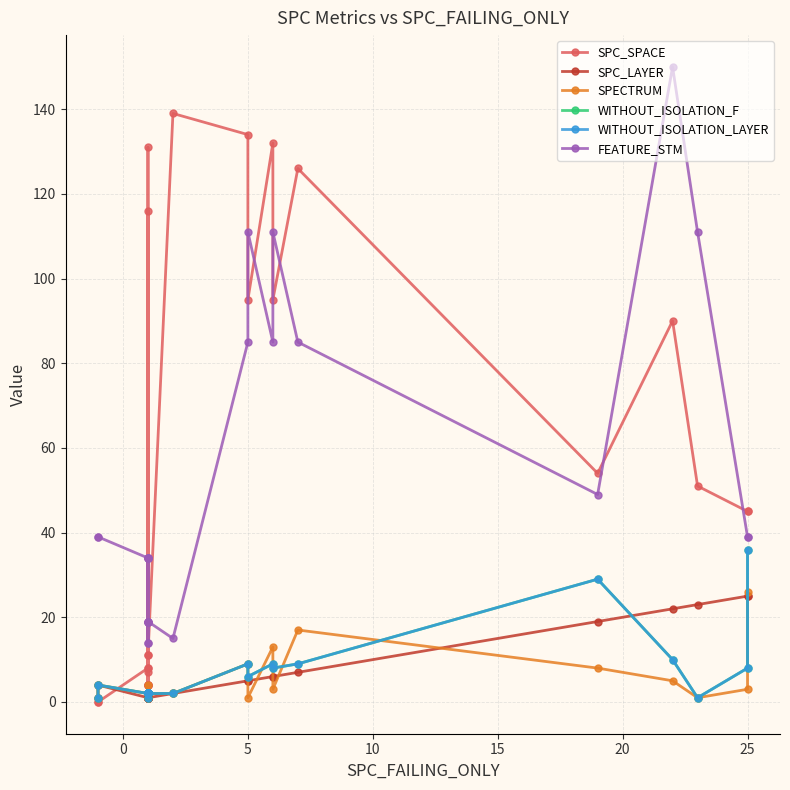

True or false: FEATURE_STM has more than 1 points higher than both neighbors.

True